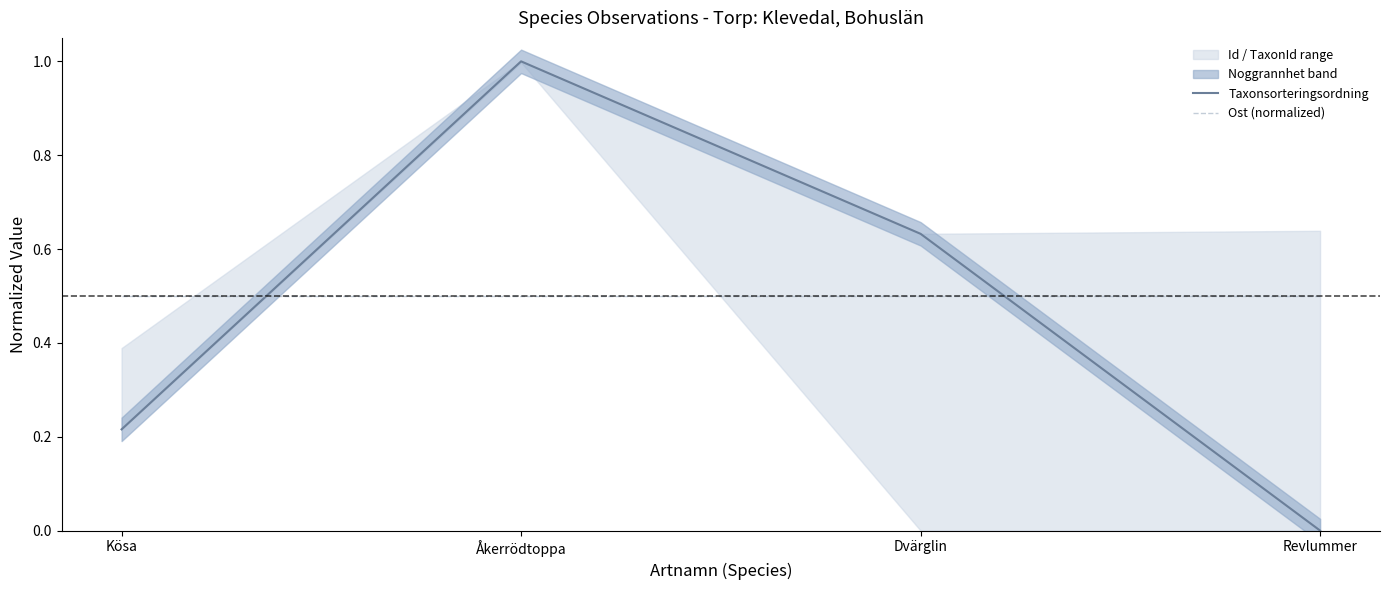

What position from the left is Revlummer?

4